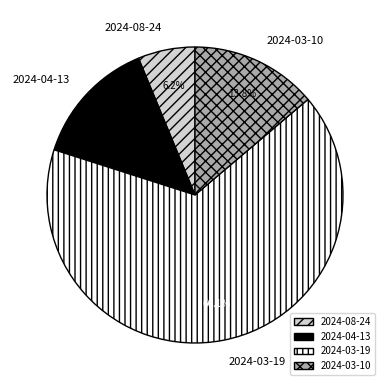

To the nearest percent, what is the difference between the largest and smallest slice percentages?

60%